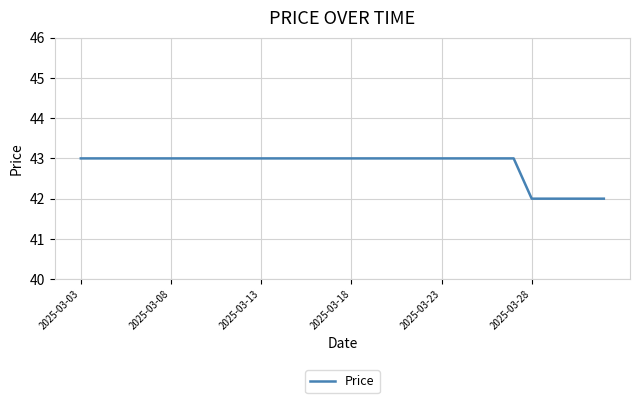

Reading left to right, transcribe all the data shown in this chart.

43	43	43	43	43	43	43	43	43	43	43	43	43	43	43	43	43	43	43	43	43	43	43	43	43	42	42	42	42	42